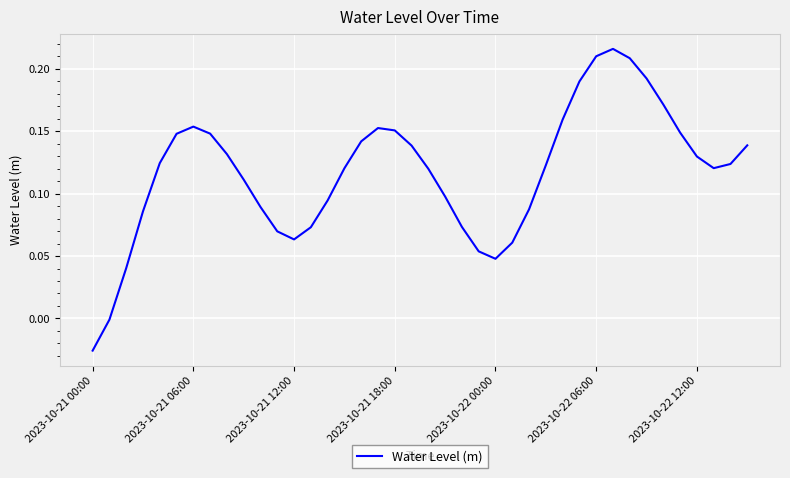

Reading left to right, extract all data points from this chart.

-0.0	-0.0	0.0	0.1	0.1	0.1	0.2	0.1	0.1	0.1	0.1	0.1	0.1	0.1	0.1	0.1	0.1	0.2	0.2	0.1	0.1	0.1	0.1	0.1	0.0	0.1	0.1	0.1	0.2	0.2	0.2	0.2	0.2	0.2	0.2	0.1	0.1	0.1	0.1	0.1